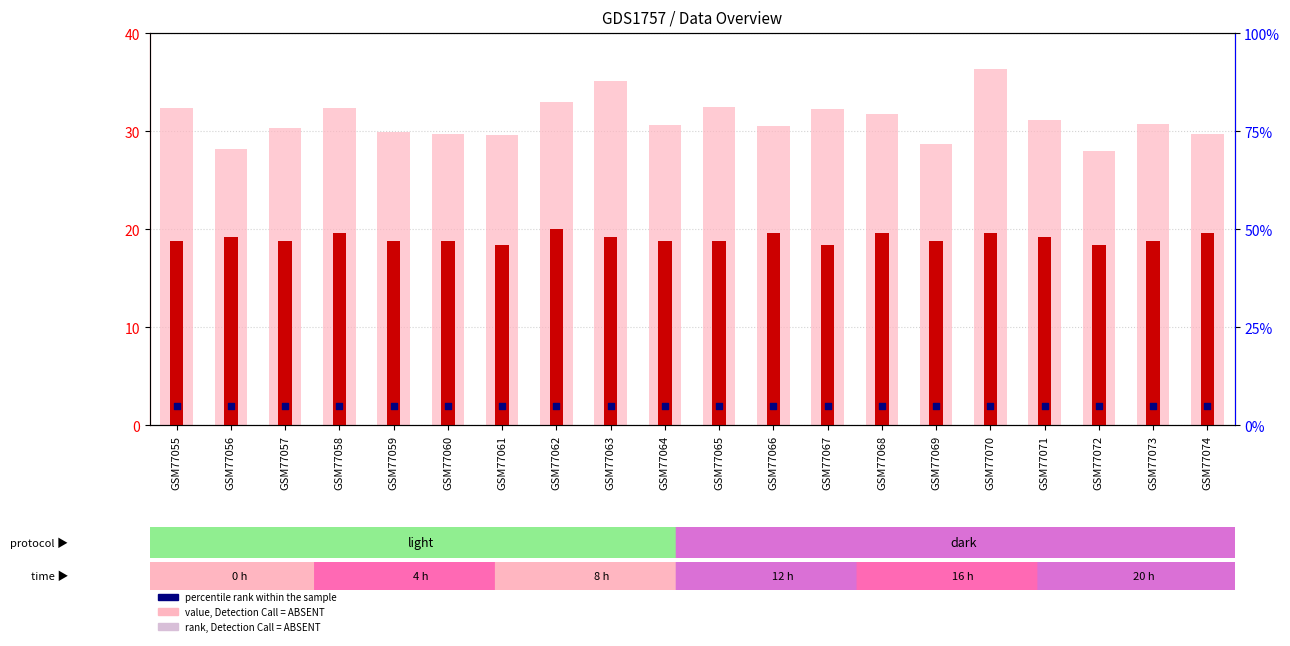

Which series contains the lowest Y value?

percentile rank within the sample